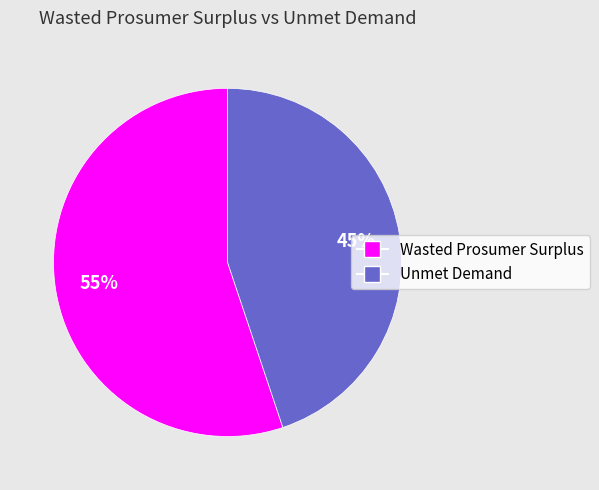

What is the ratio of the value at Unmet Demand to the value at Wasted Prosumer Surplus?

0.8